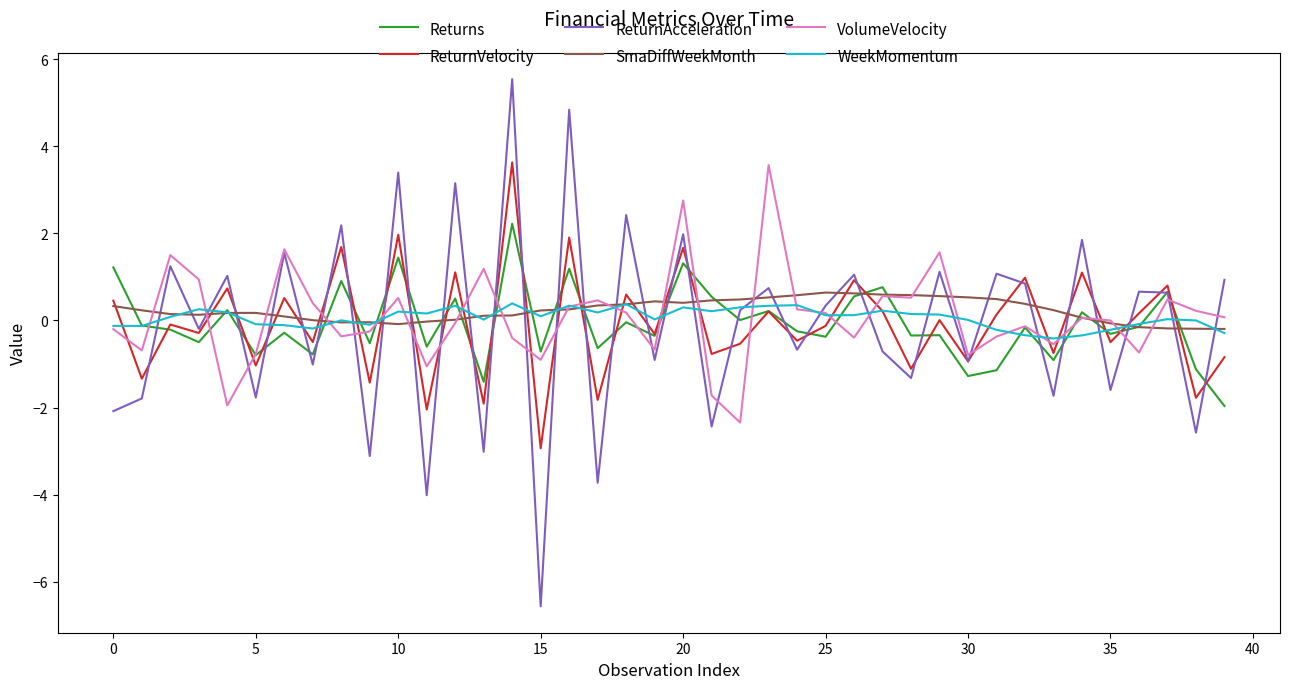

What is the maximum value shown in the chart?

5.5